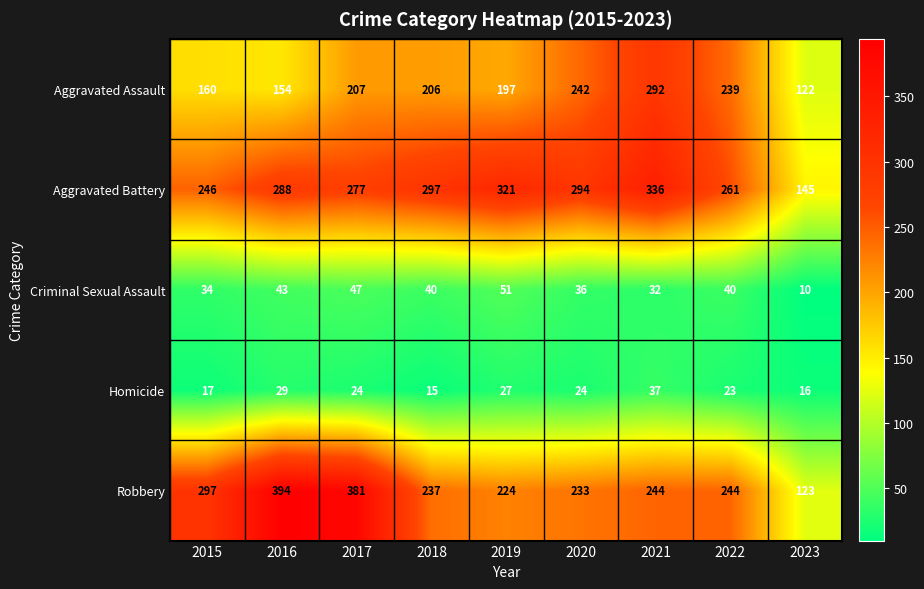

Where does the Robbery series first go above 244?

2015